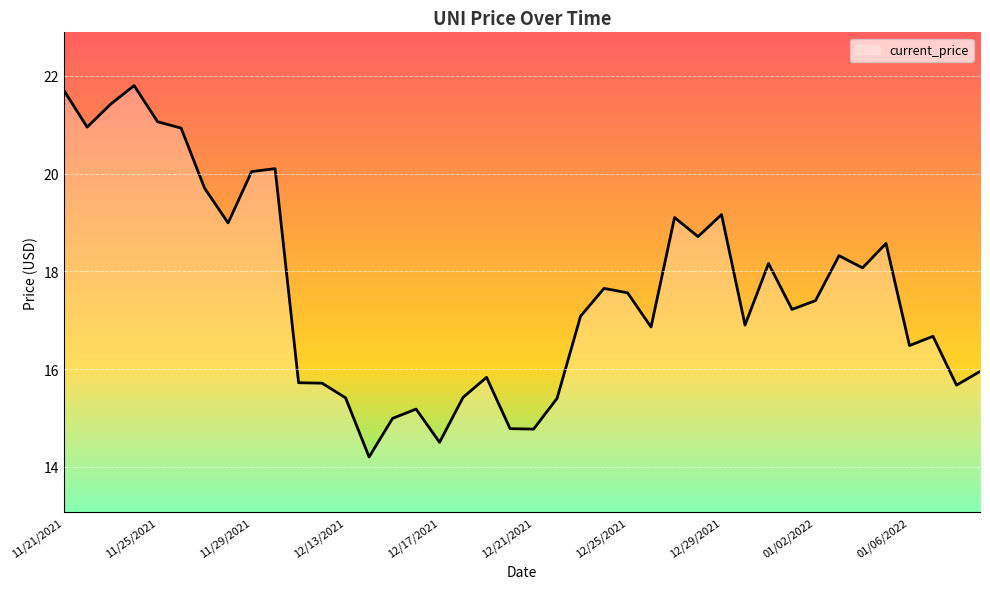

What is the maximum value shown in the chart?

21.8